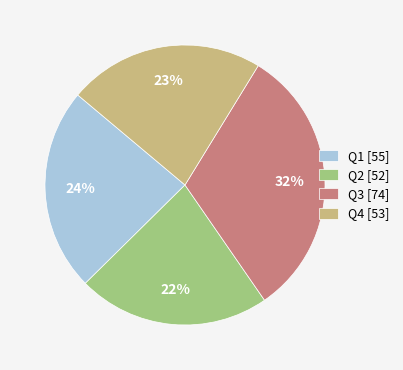

The Q2 [52] slice represents 31% of the pie. True or false?

False